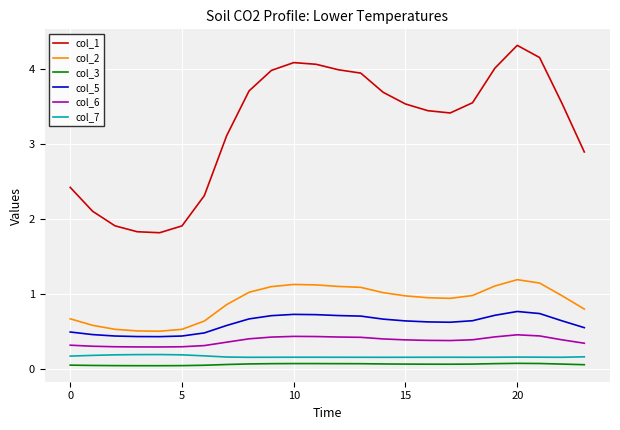

Does the chart have visible grid lines?

Yes